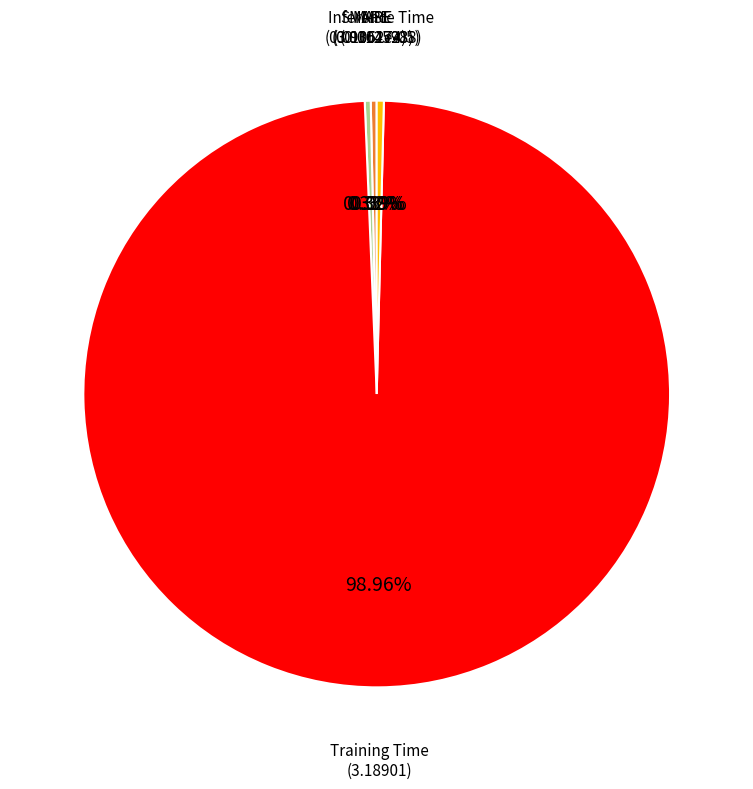

Does any single category account for the majority?

Yes